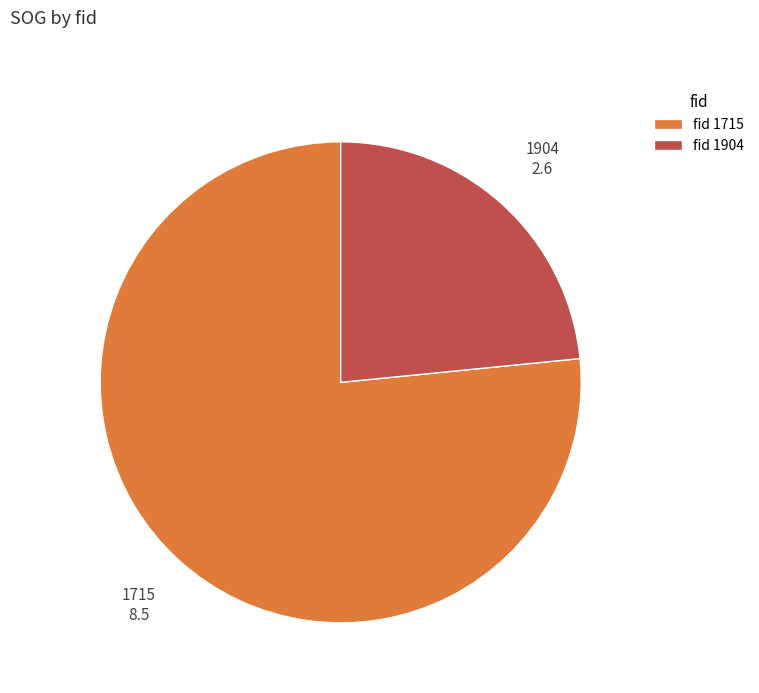

Rank the categories by value from highest to lowest.

1715, 1904